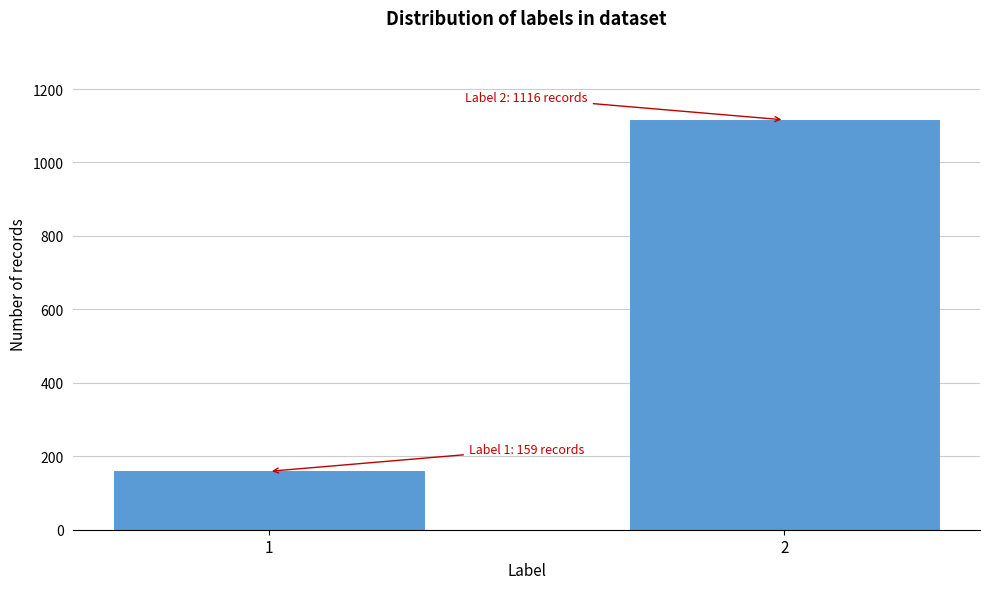

Reading right to left, what are all the values shown in this chart?

2=1116	1=159